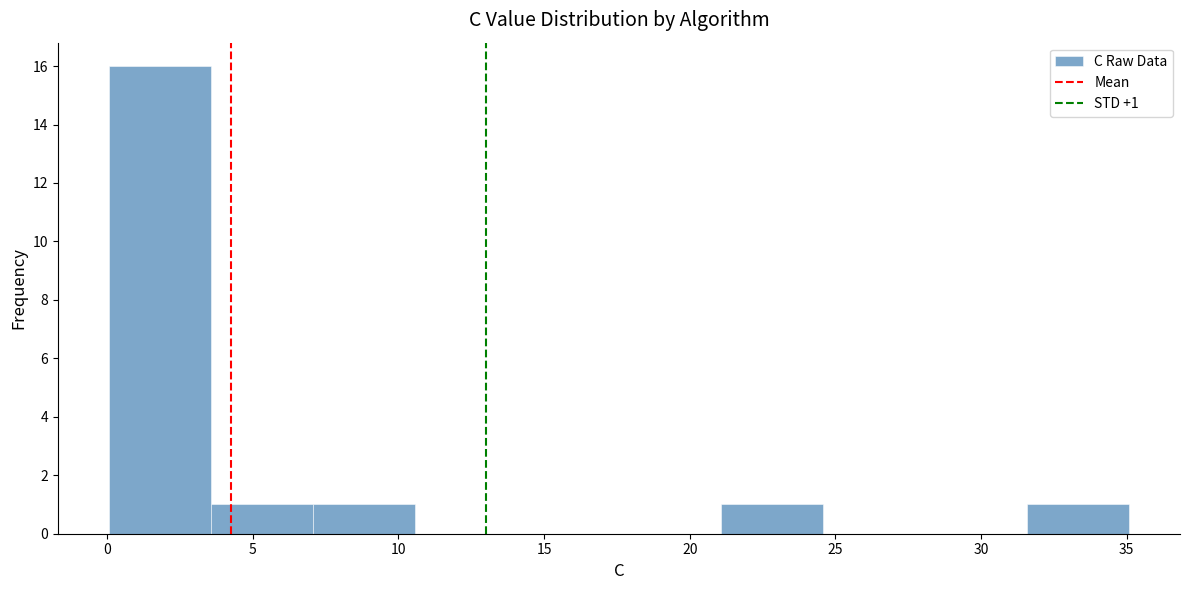

Over which range of the x-axis is the bar tallest?

0.0 to 3.5